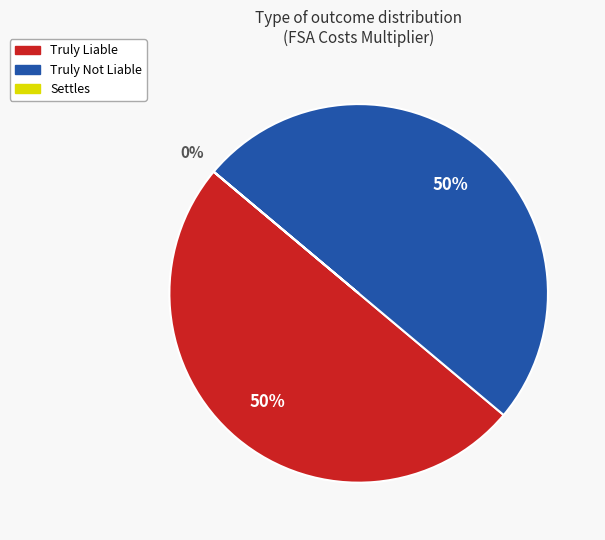

Is it true that Truly Not Liable is 62% of the pie?

False